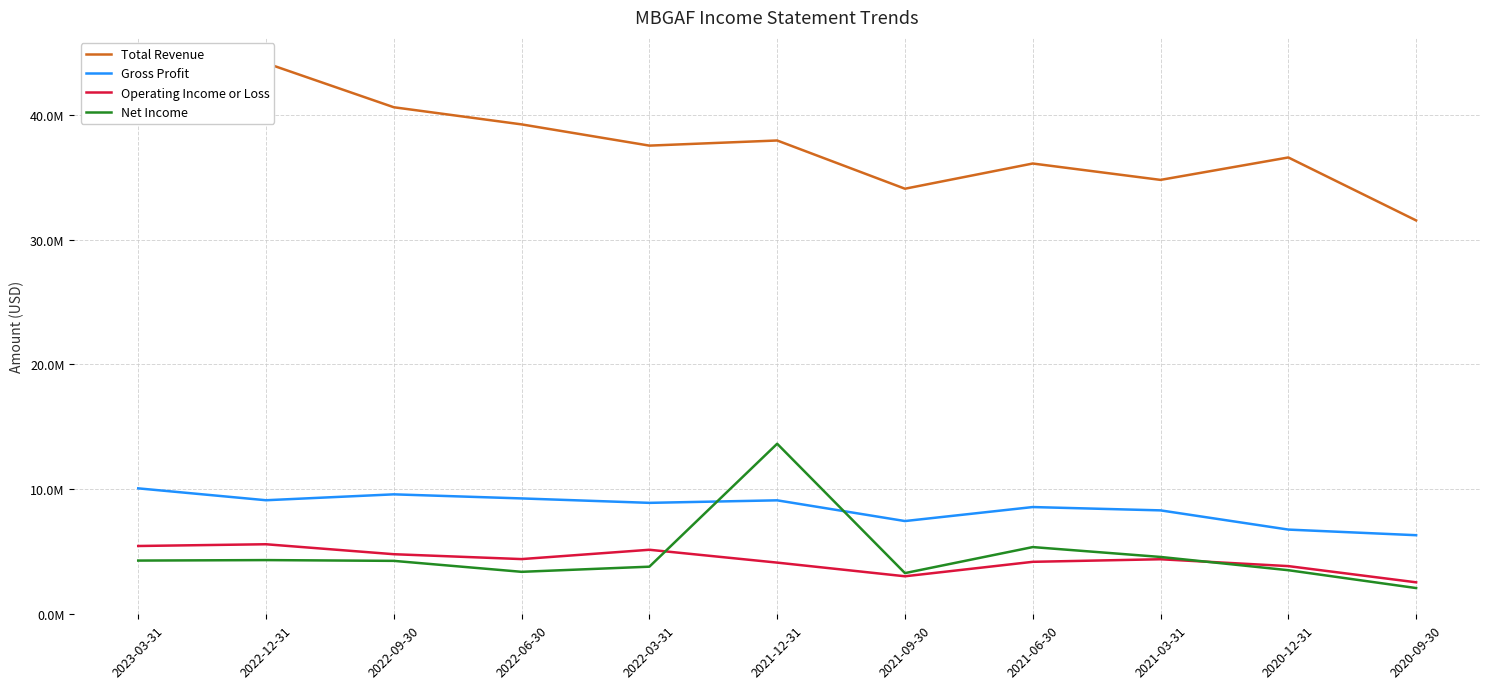

What is the total value across all series at 2022-09-30?

59161700